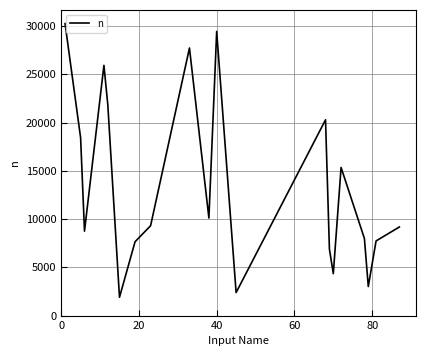

What is the greatest value displayed?

30263